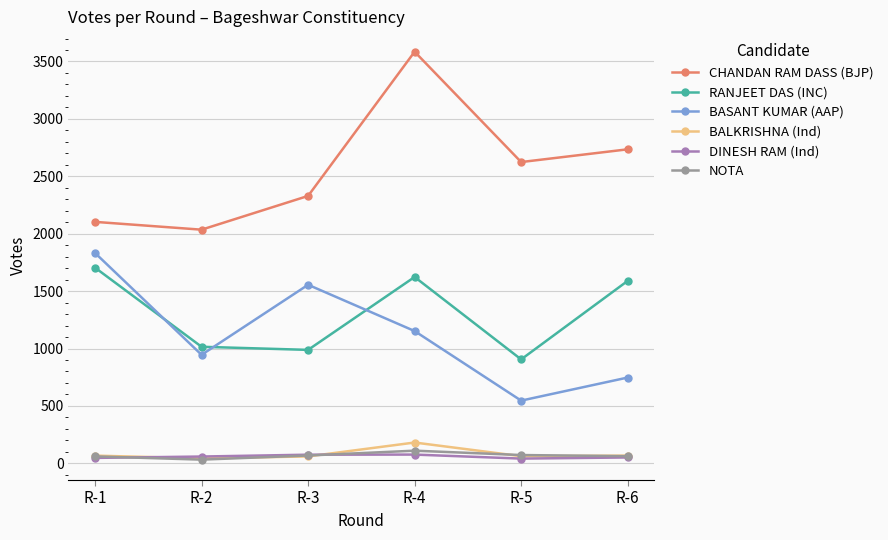

In RANJEET DAS (INC), how many points are lower than both neighbors (excluding endpoints)?

2